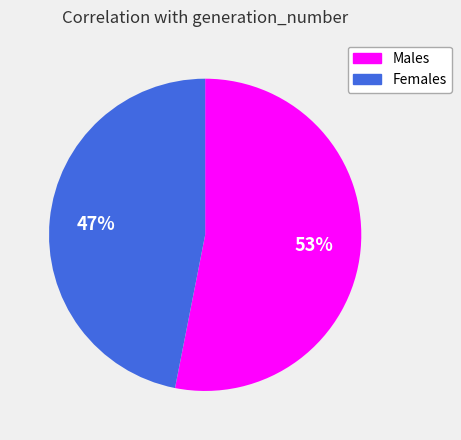

True or false: Males accounts for 53% of the total.

True